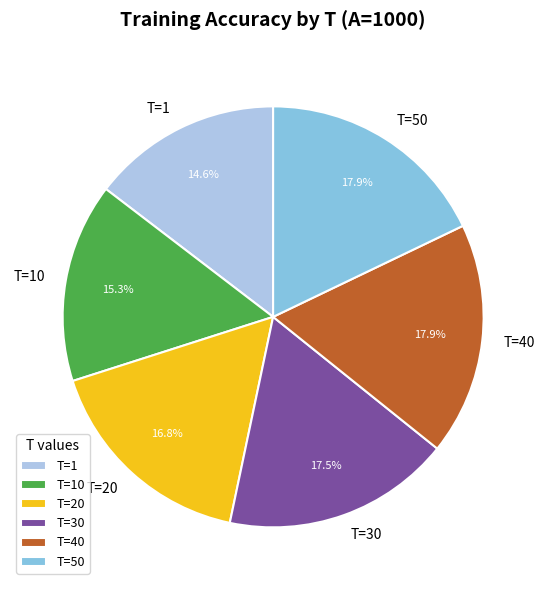

How much of the chart is everything except T=20?

83.2%